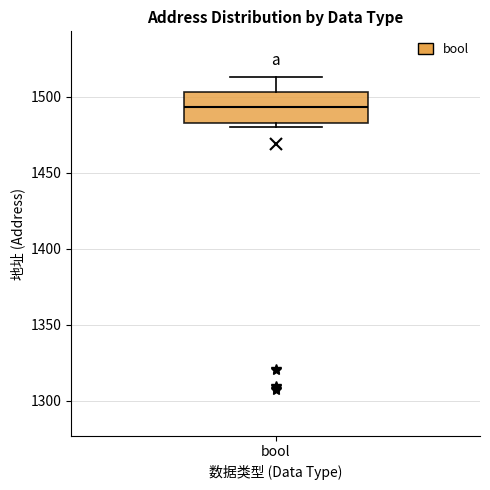

Transcribe this box plot: give where the median line is, the range the box spans, and where the two whiskers end, as read against the y-axis. The values are not printed on the chart, so give them approximately, as read against the axis.

median 1495, box 1485 to 1505, whiskers 1480 to 1515